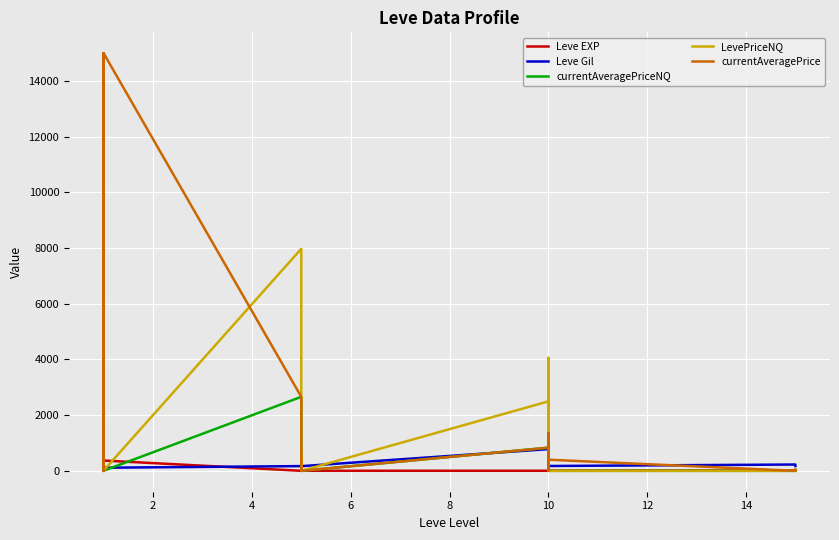

The value of Leve Gil at 2 is 68.2. True or false?

False